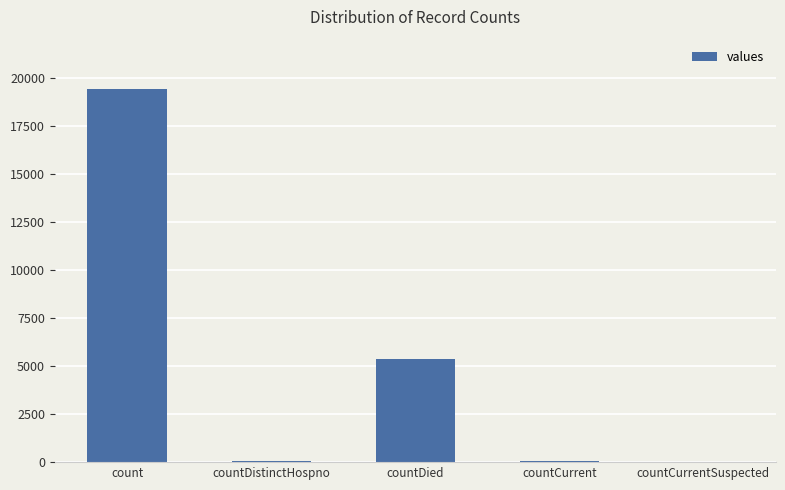

Which label corresponds to the largest value in the chart?

count